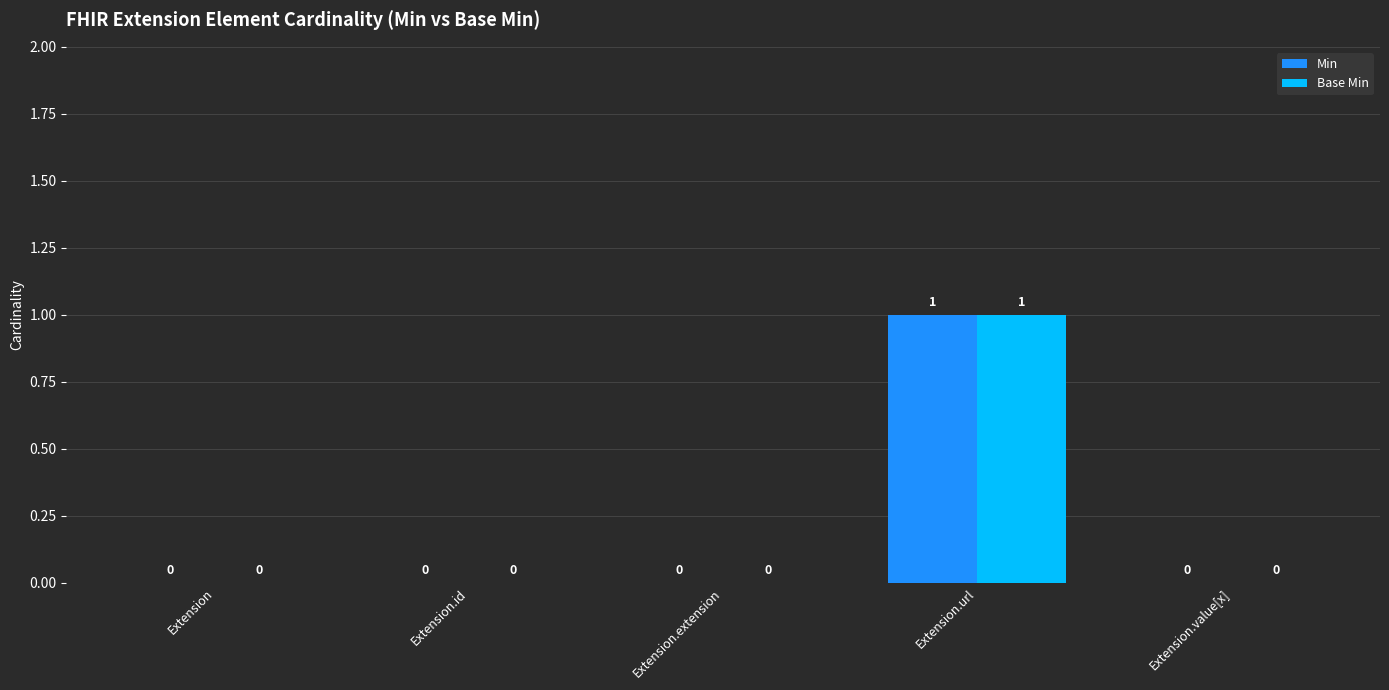

Reading left to right, list all the values displayed in this chart.

Min: 0	0	0	1	0
Base Min: 0	0	0	1	0